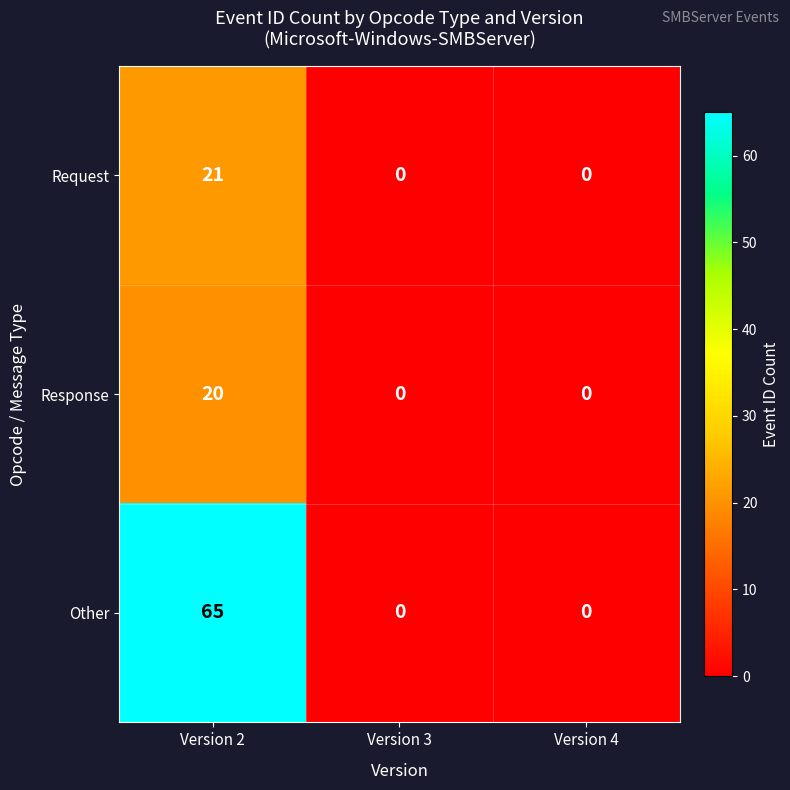

Which series changed the most between Version 2 and Version 4?

Other